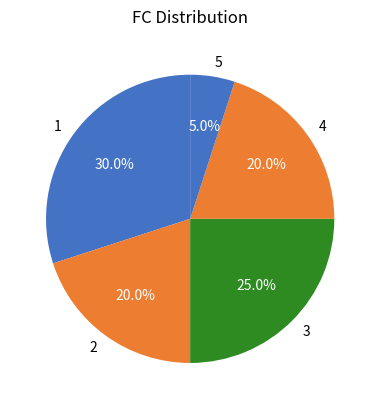

To the nearest percent, what portion does 2 represent?

20%